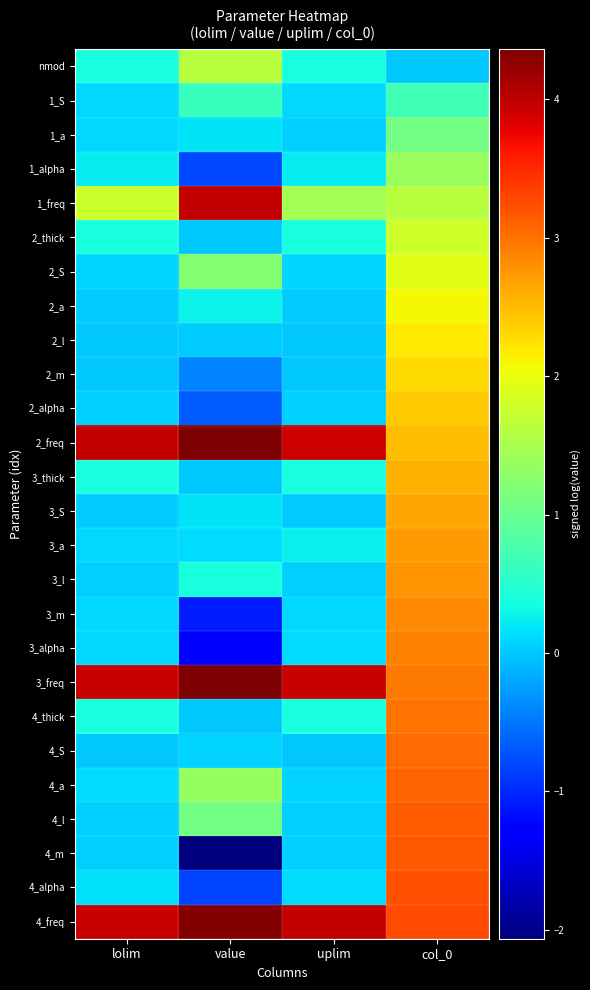

Which series has the largest range (max minus min)?

4_m